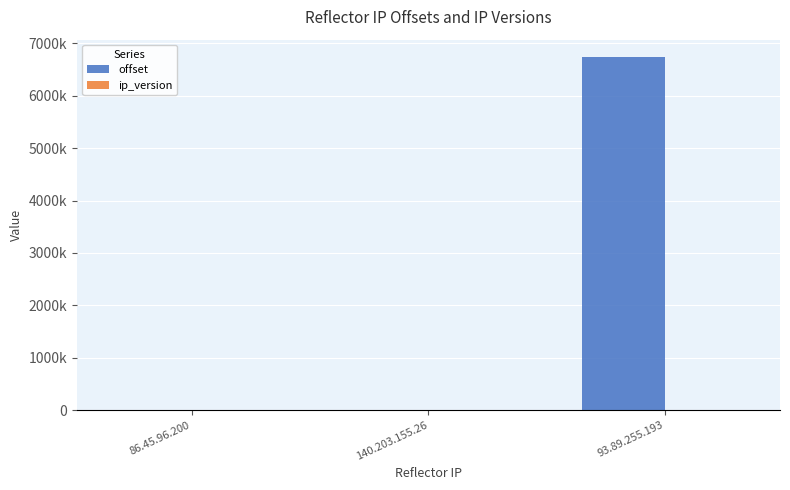

What is the maximum value shown in the chart?

6734167